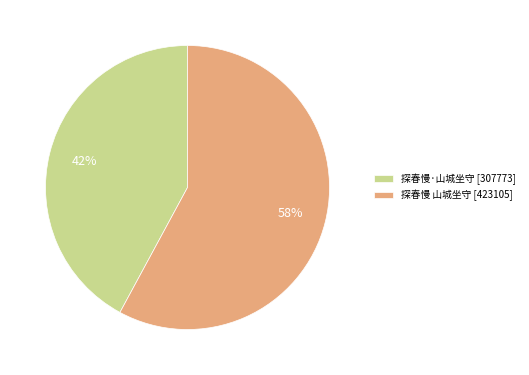

What is the ratio of the value at 探春慢·山城坐守 [307773] to the value at 探春慢 山城坐守 [423105]?

0.7